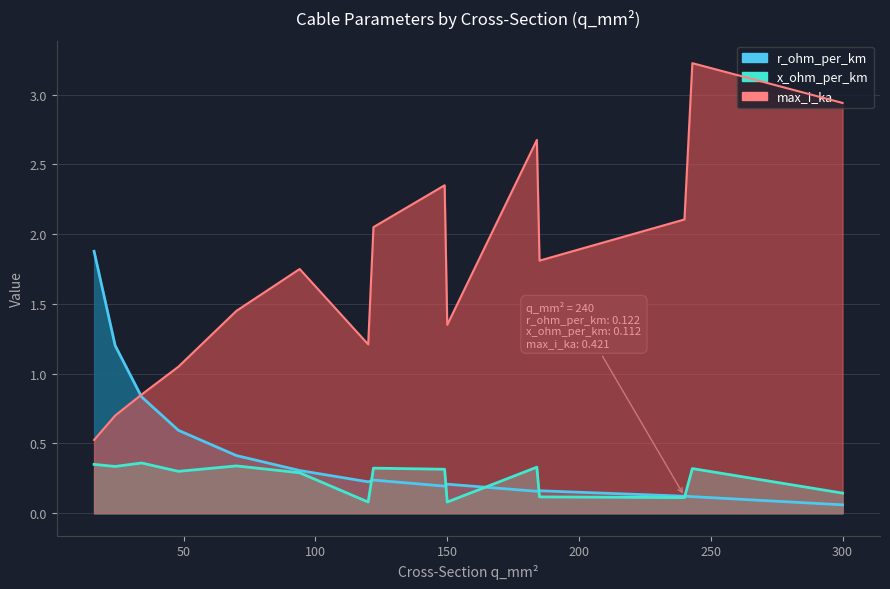

The x_ohm_per_km series shows 0.1 at 120. True or false?

False